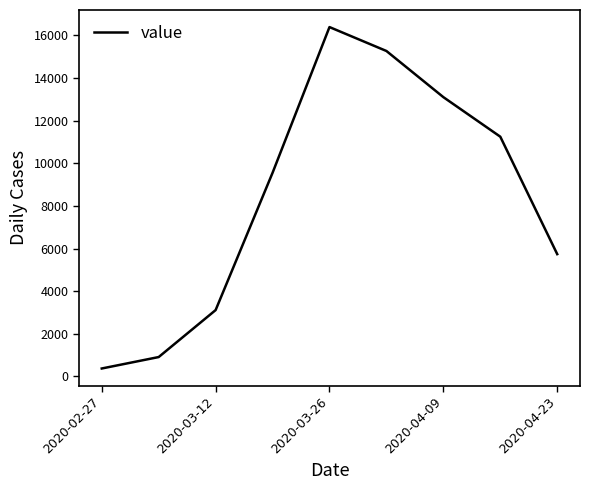

What is the average value?

8413